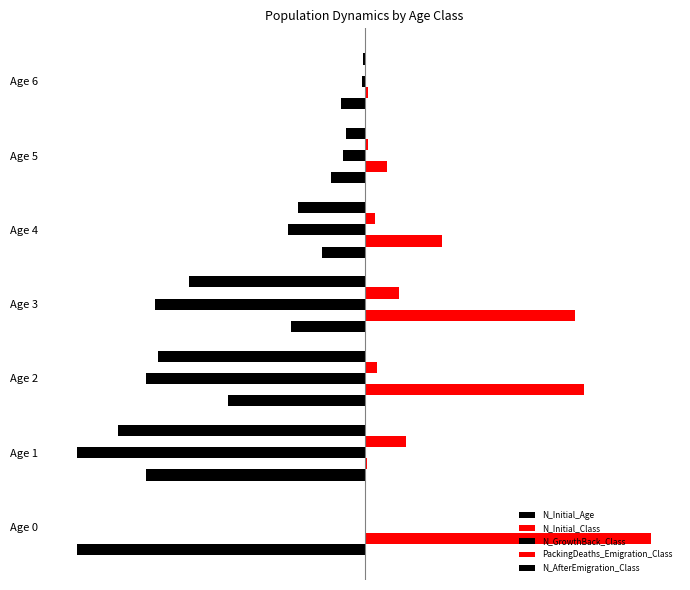

How many data points in N_AfterEmigration_Class are less than -130?

3